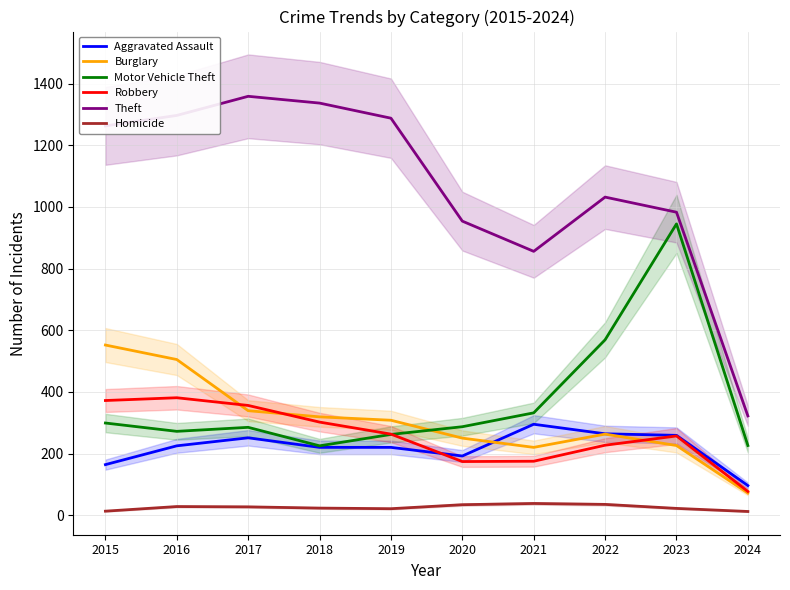

After their last crossing, which series has the higher values: Robbery or Burglary?

Robbery